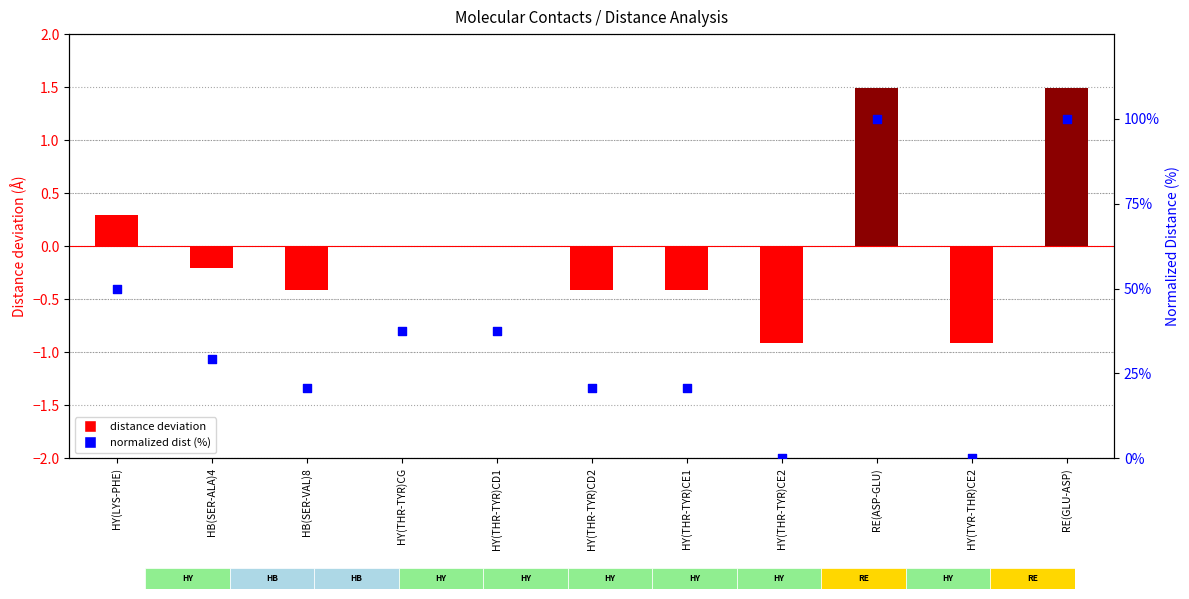

What are all the series names shown in the legend?

distance deviation, normalized dist (%)